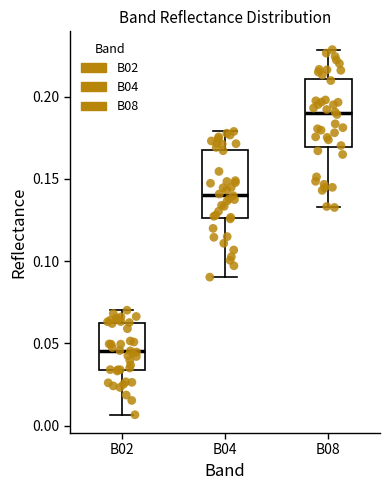

Which box's median line is the lowest?

B02